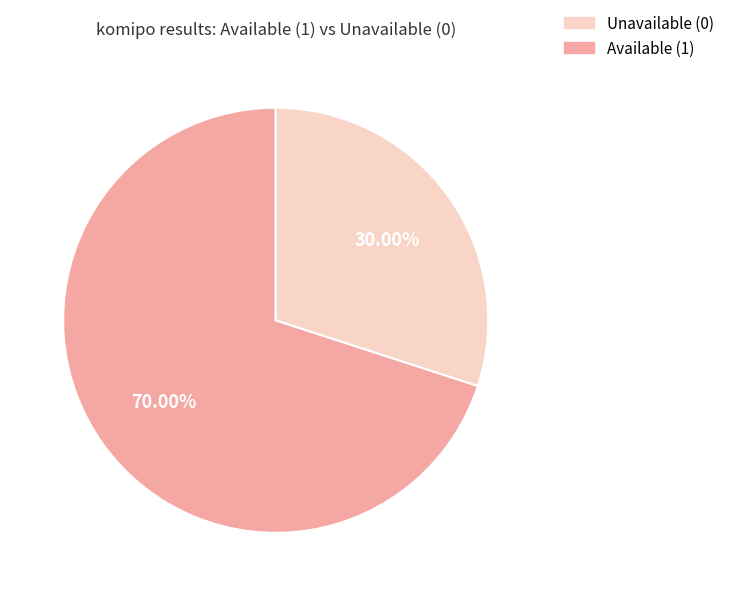

How many slices are in this pie chart?

2